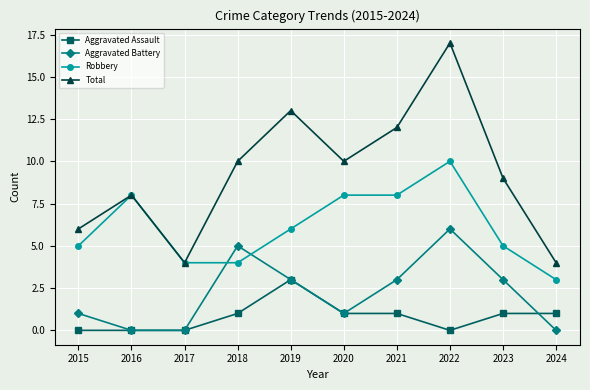

What is the maximum value for Aggravated Battery?

6